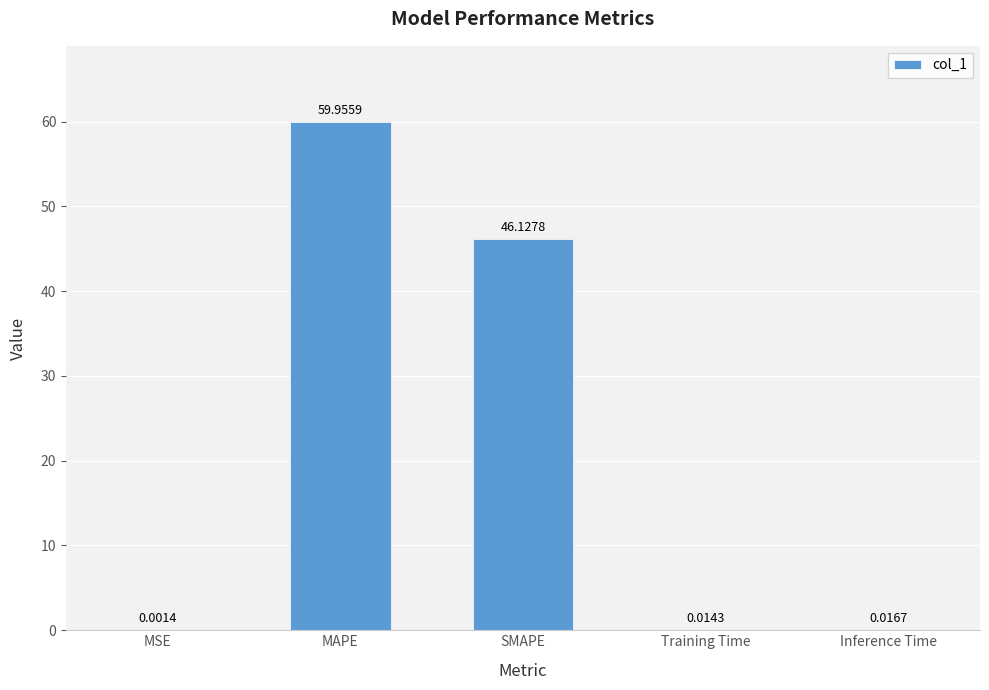

At which label is the value closest to 29?

SMAPE